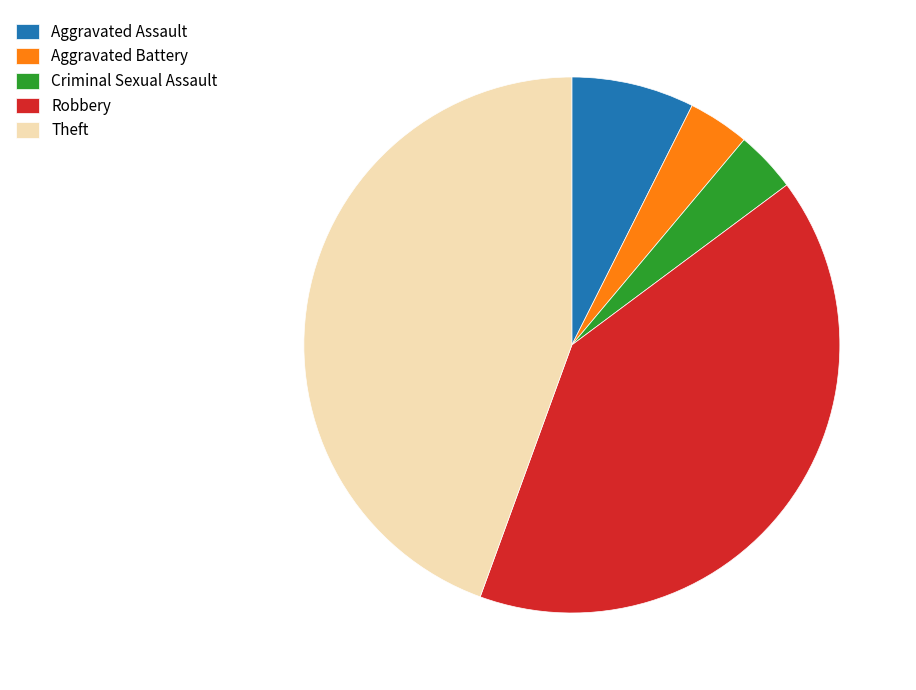

Is there any slice that represents more than half of the pie?

No